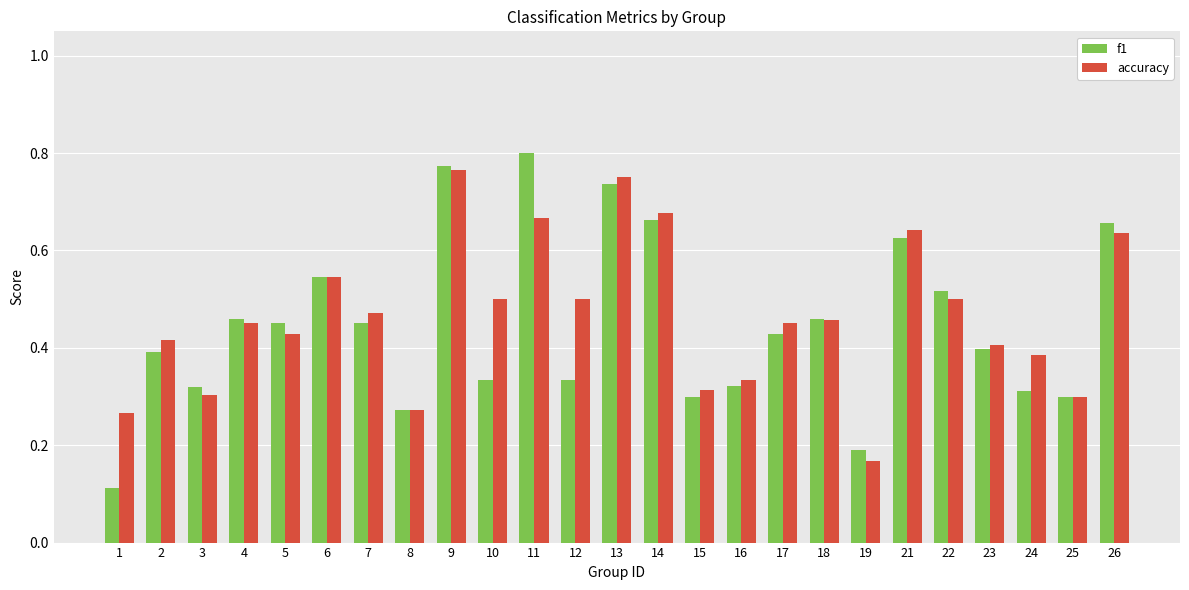

The accuracy series shows 0.3 at 1. True or false?

True